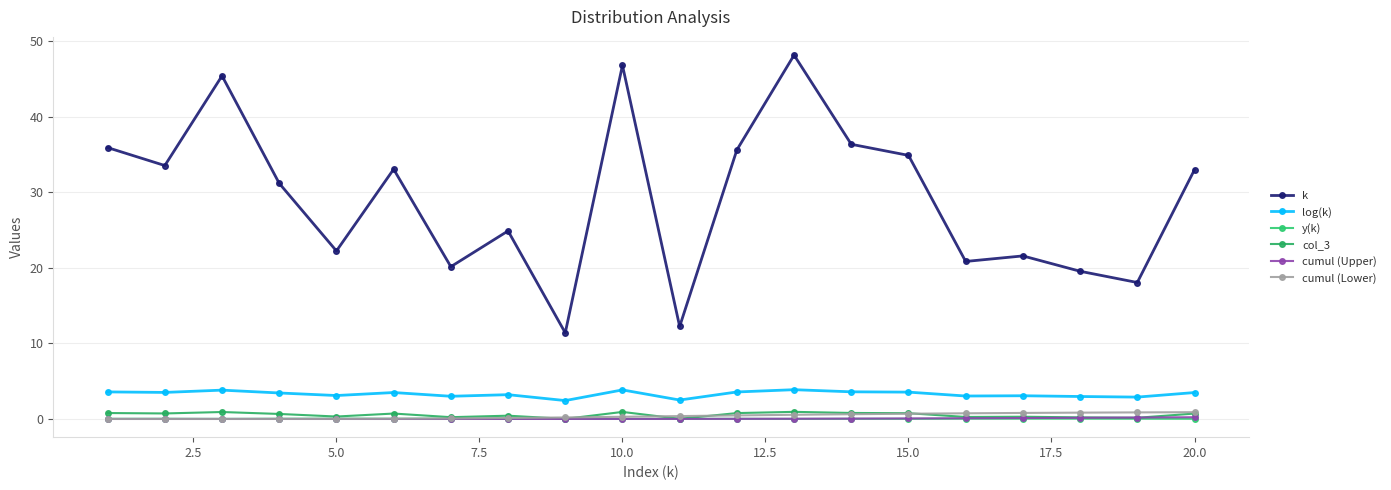

How many lines are shown in the chart?

6